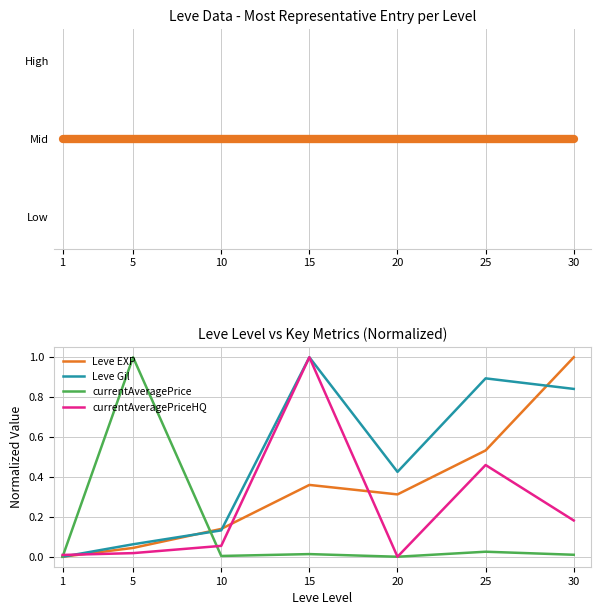

List the labels in order of Leve EXP value, smallest first.

1, 5, 10, 20, 15, 25, 30